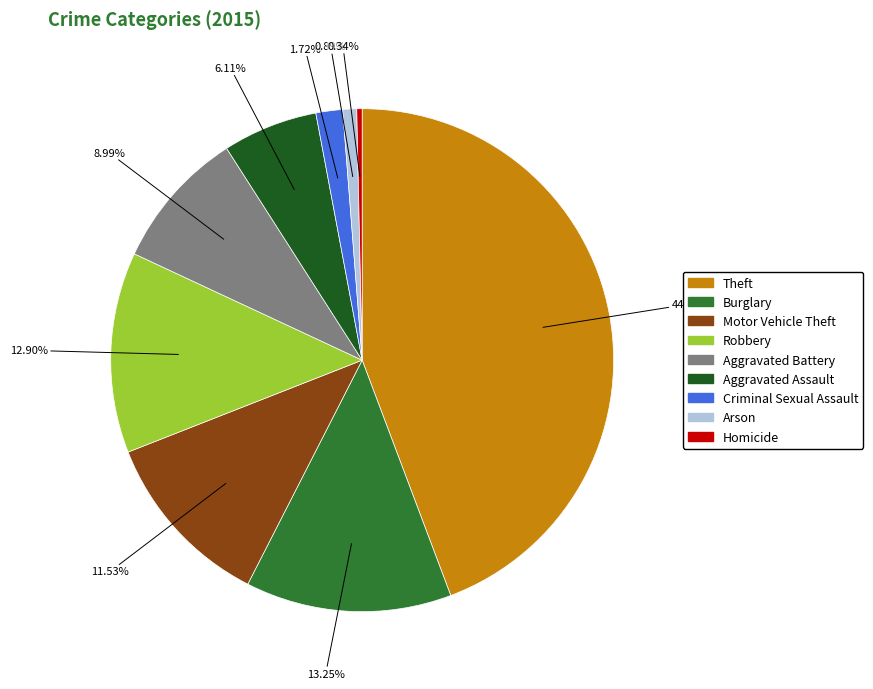

Which slice is the largest?

Theft